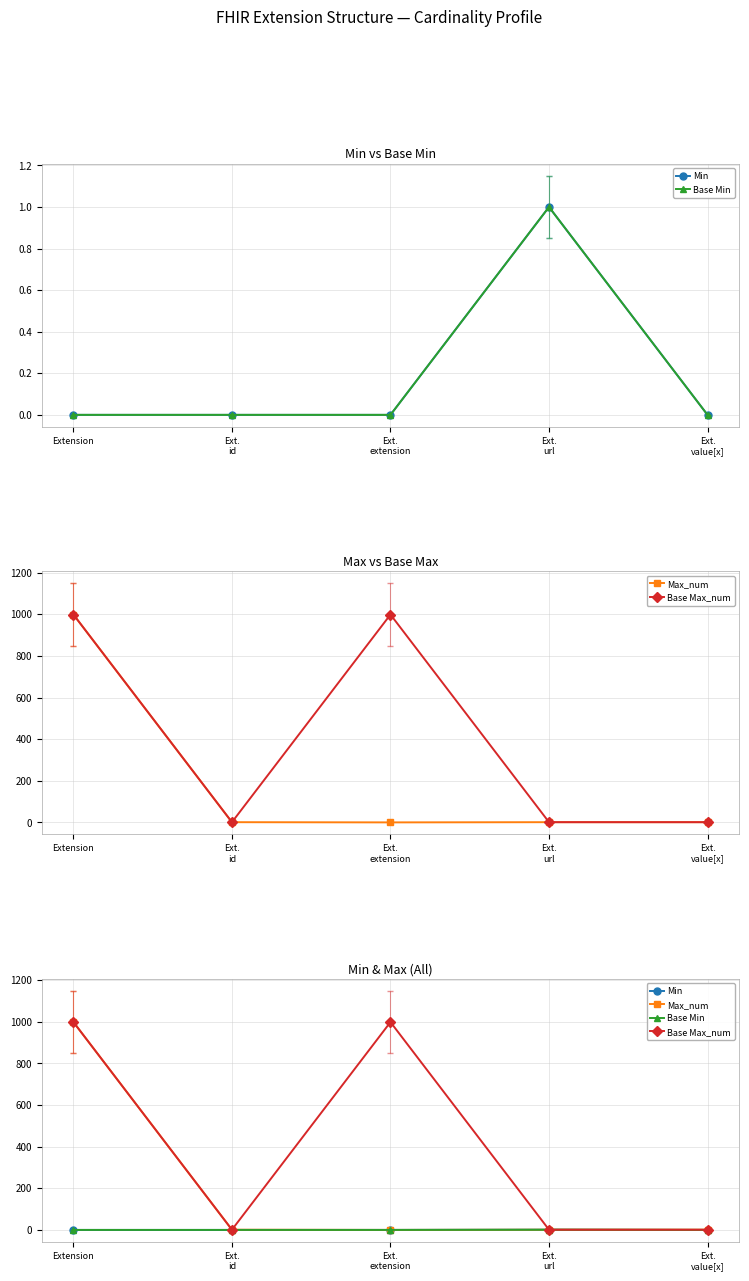

What is the total value across all series at Extension?

1998